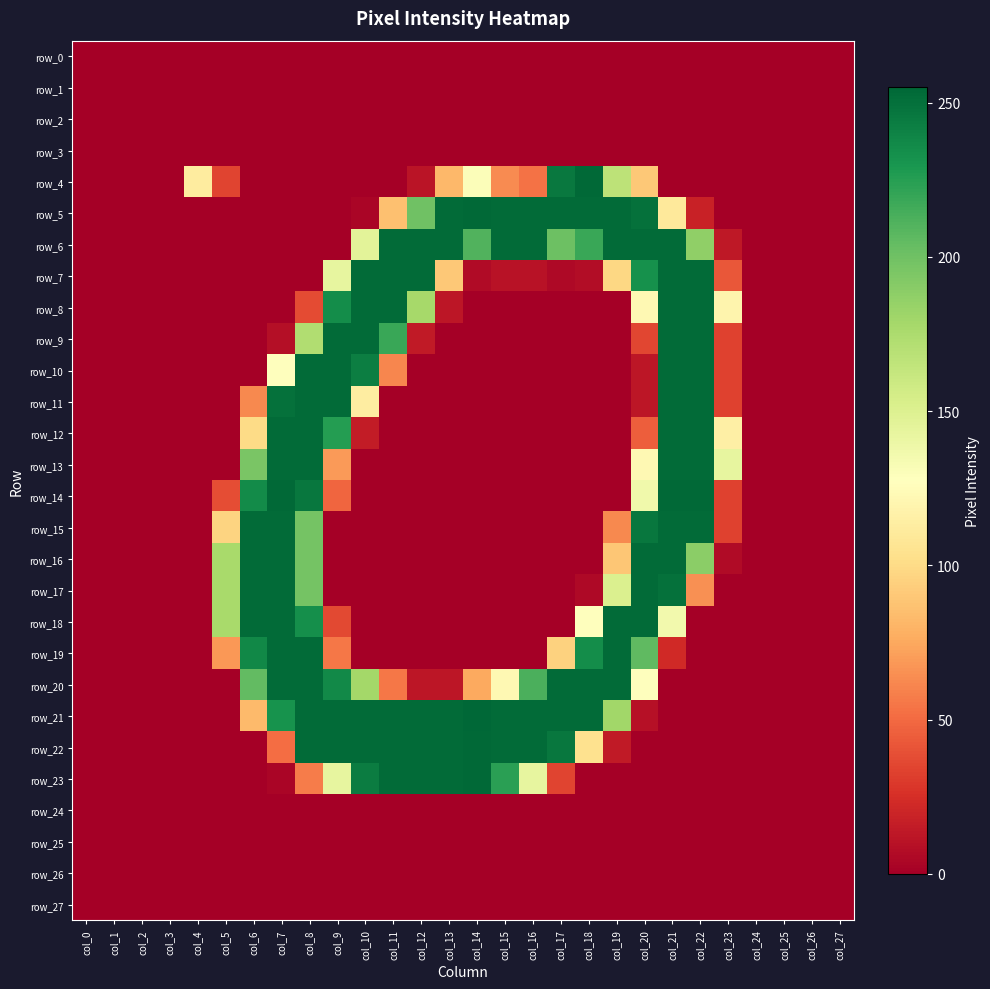

What is the difference between the row_22 values at col_4 and col_18?

104